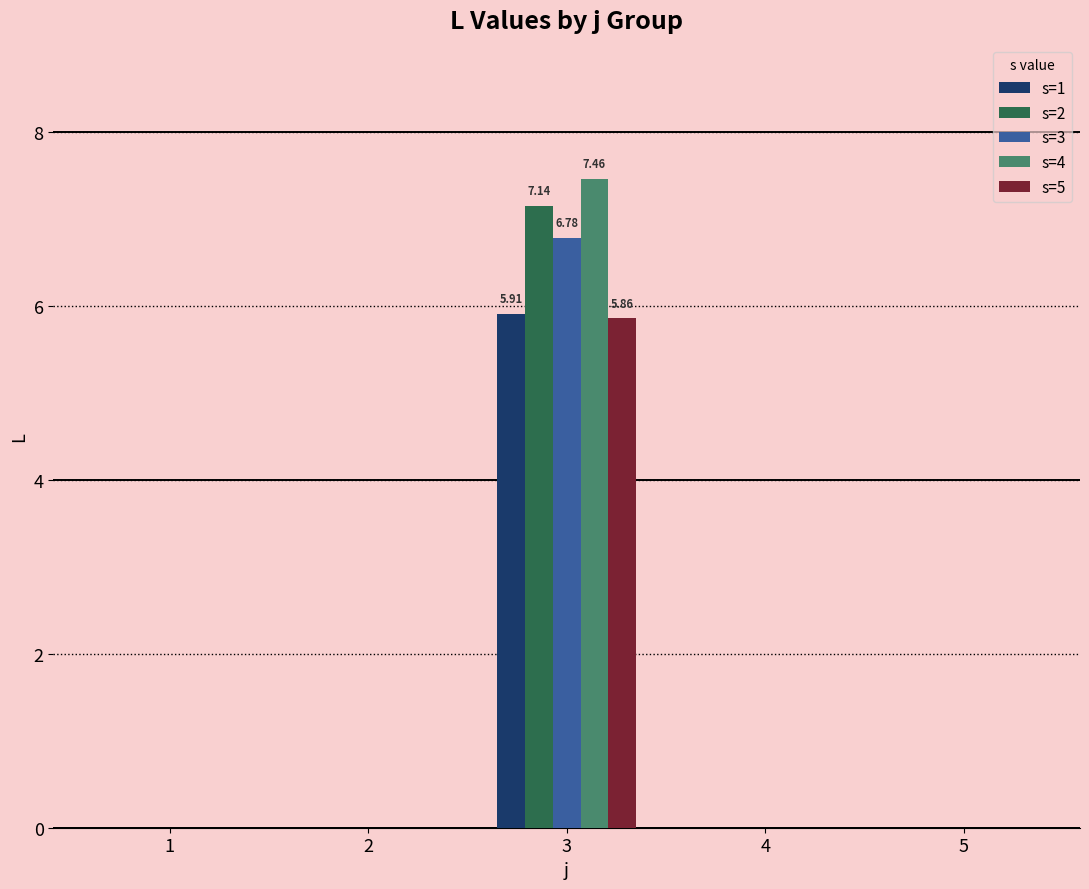

What is the sum of all s=3 values?

6.8